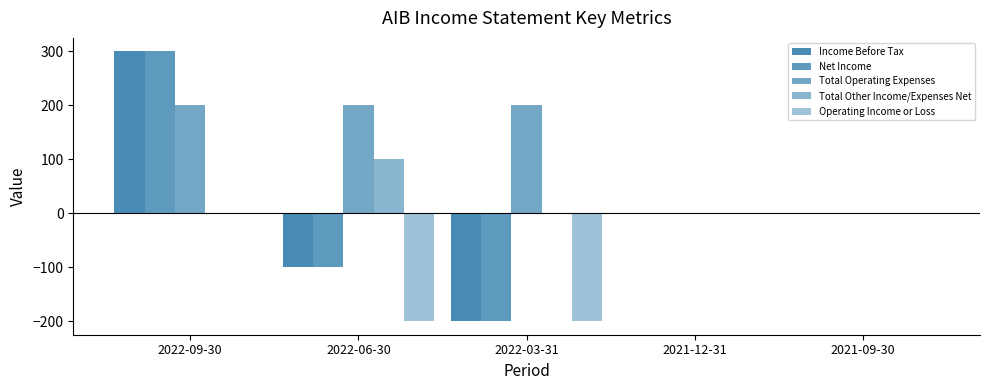

Count the number of categories in the chart.

5